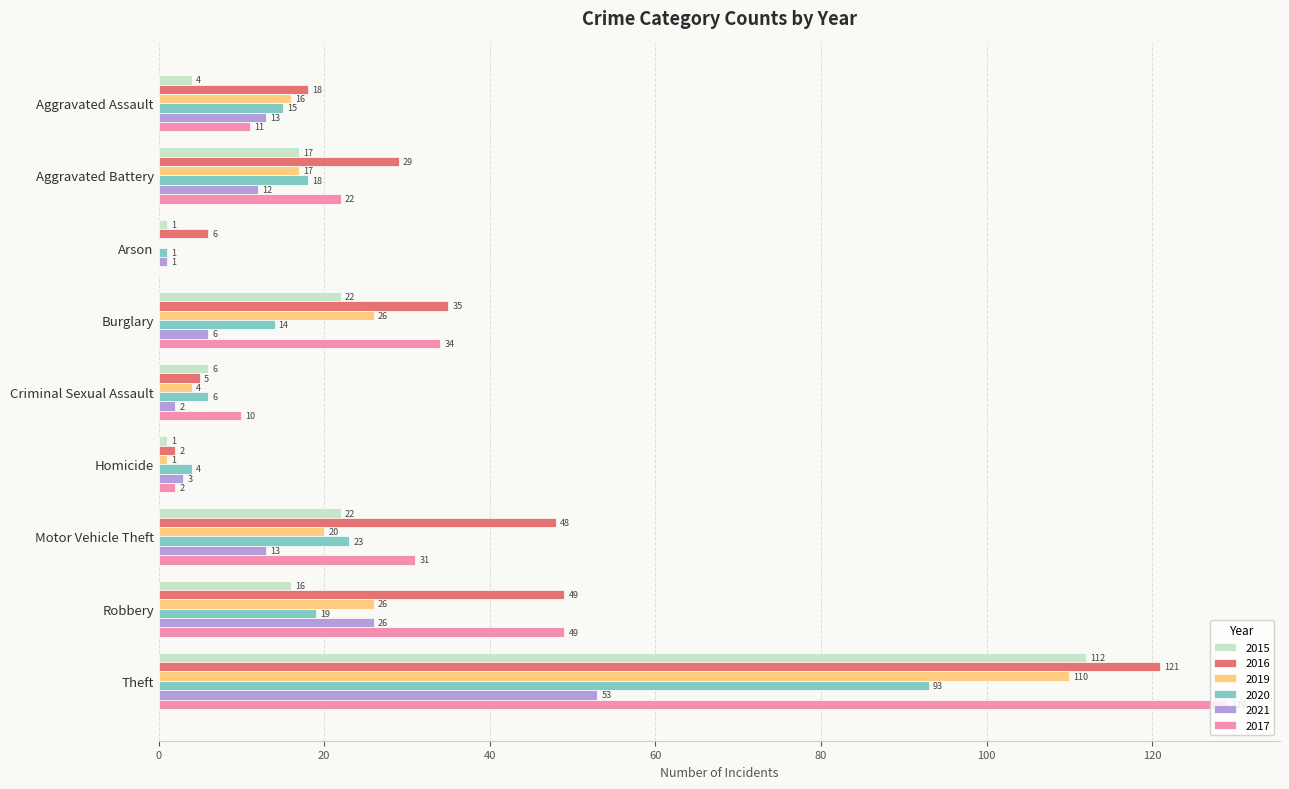

What is the sum of all 2017 values?

288